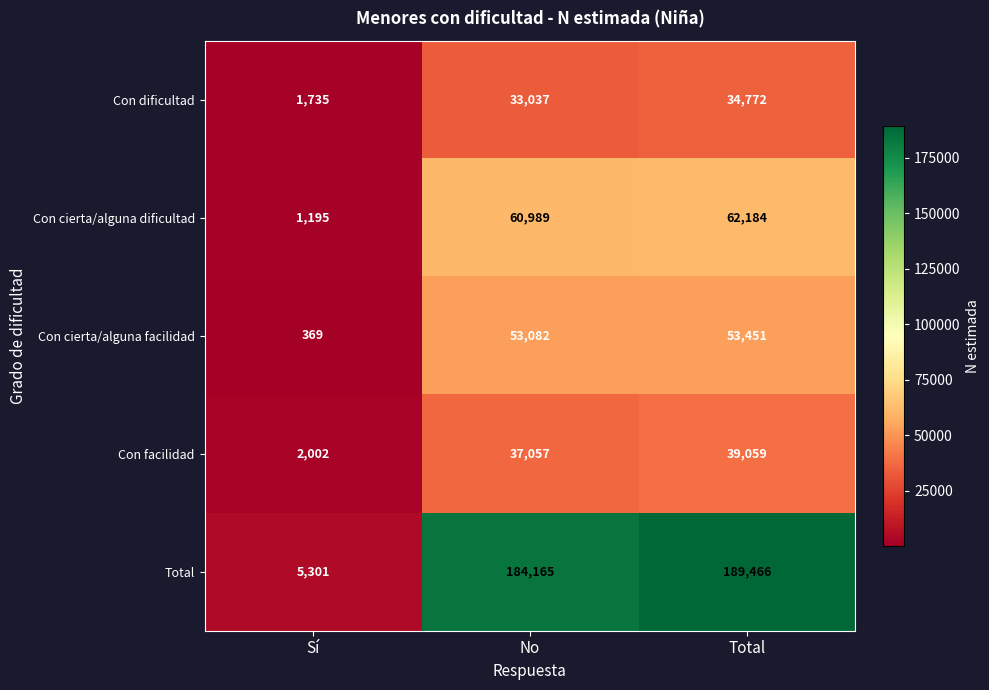

What is the greatest value displayed?

189466